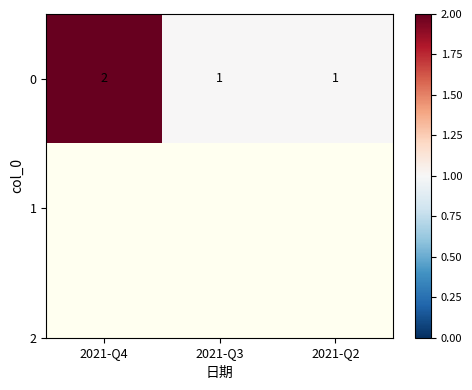

List the labels in order of value, largest first.

2021-Q4, 2021-Q3, 2021-Q2